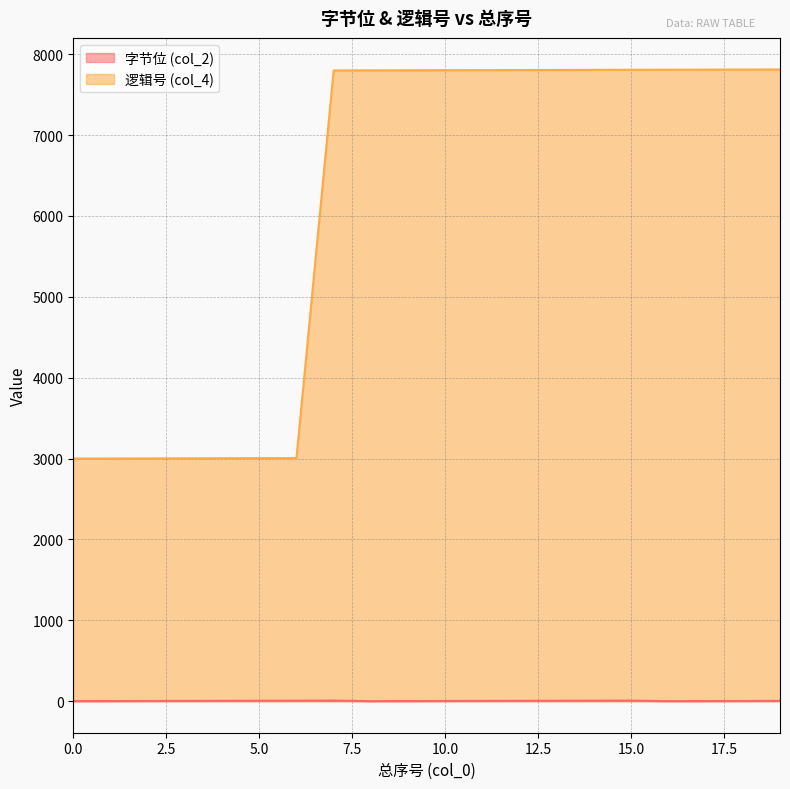

What is the greatest value displayed?

7812